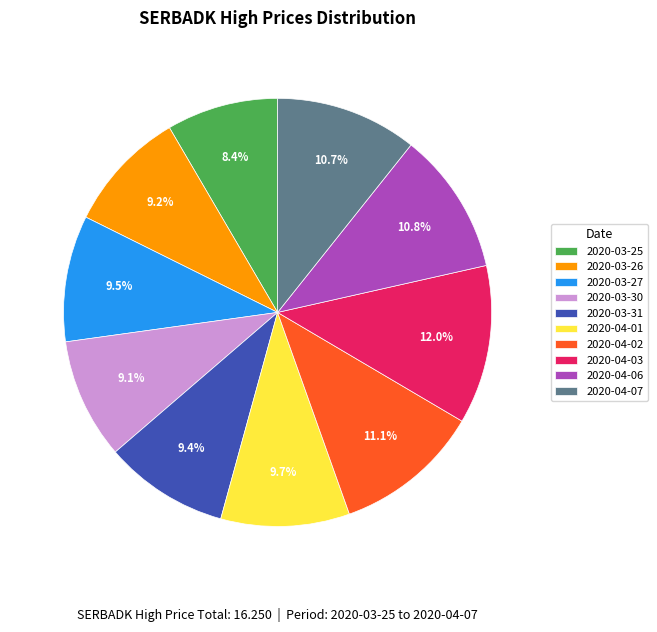

What percentage is the 2020-03-31 slice, to the nearest percent?

9%